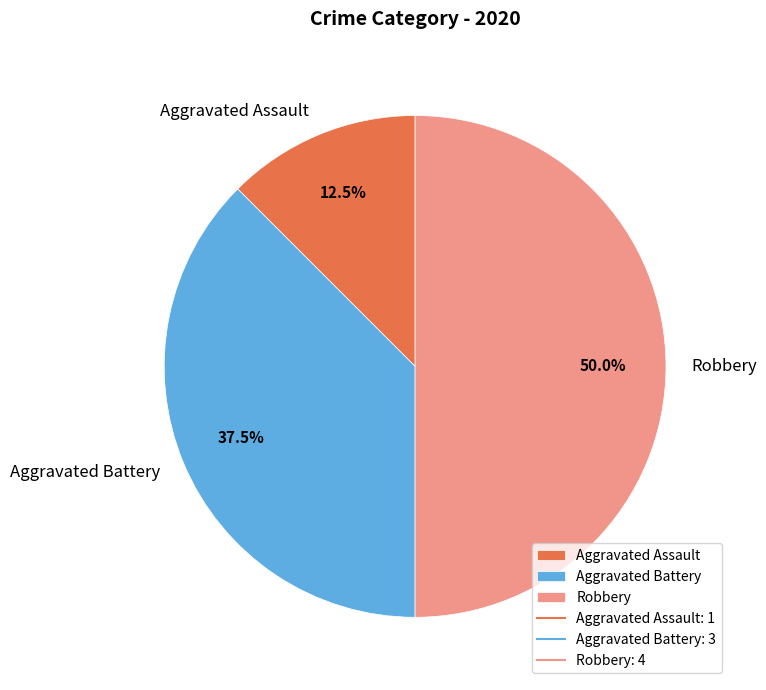

Approximately how many times larger is the value at Robbery compared to Aggravated Assault?

4.0